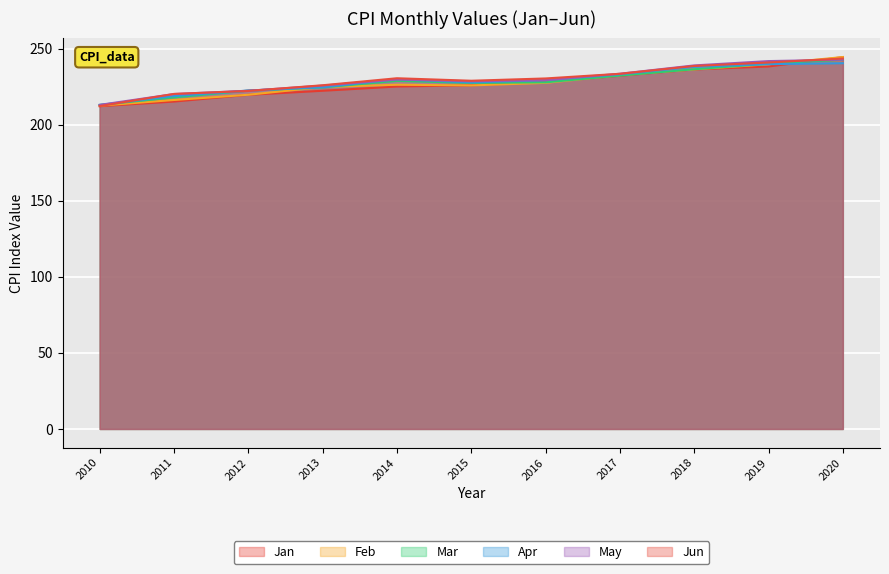

What is the value of the May point at the 1st from the left?

213.0